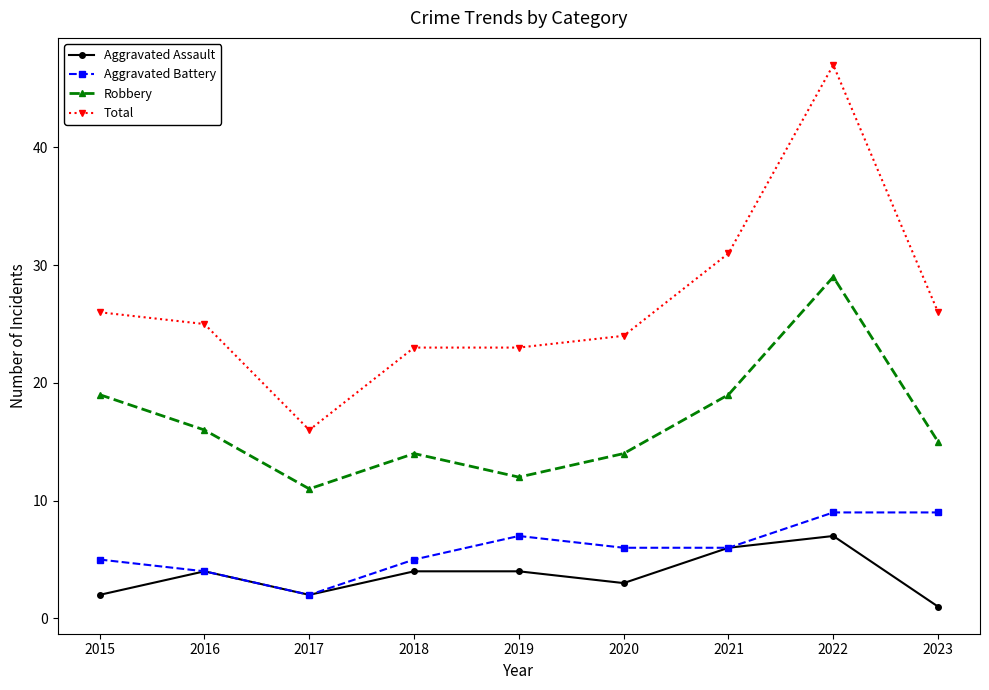

What is the maximum value for Aggravated Battery?

9